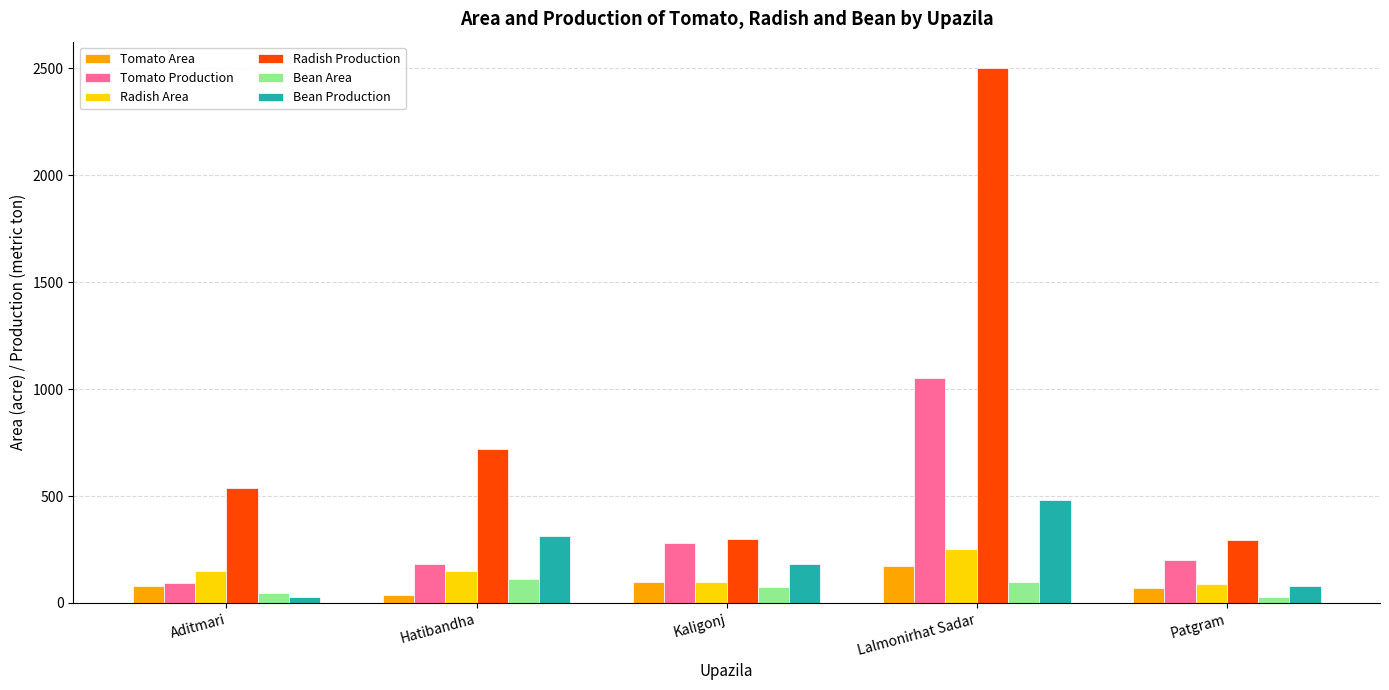

How many bars are there in each group?

6